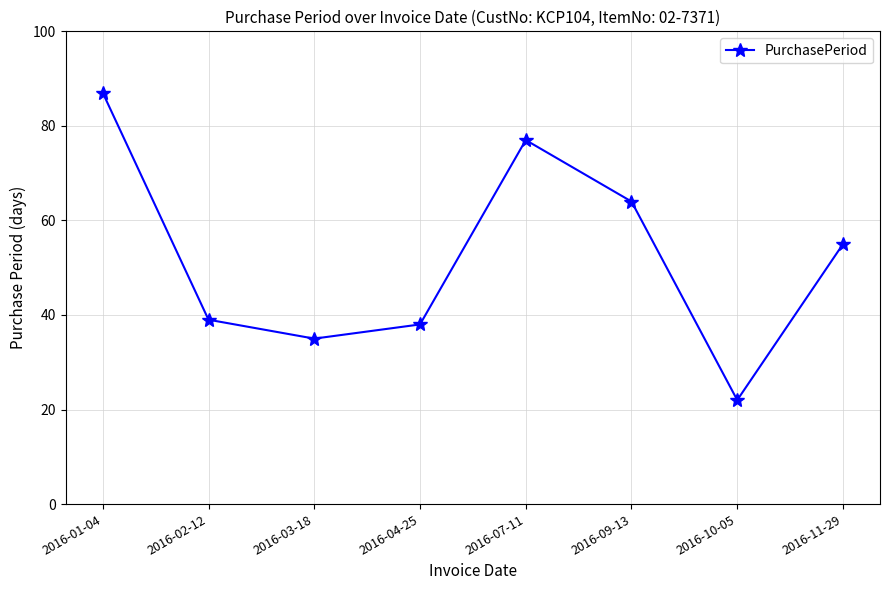

List the labels in order of value, largest first.

2016-01-04, 2016-07-11, 2016-09-13, 2016-11-29, 2016-02-12, 2016-04-25, 2016-03-18, 2016-10-05